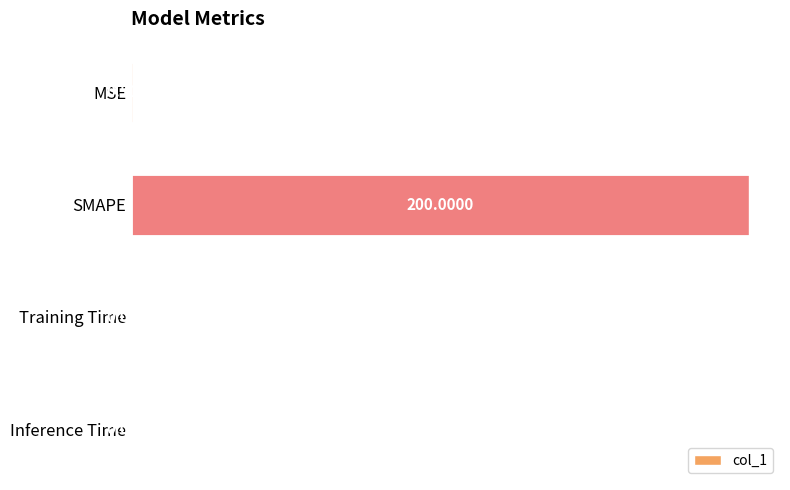

At which category does the chart reach its peak across all series?

SMAPE